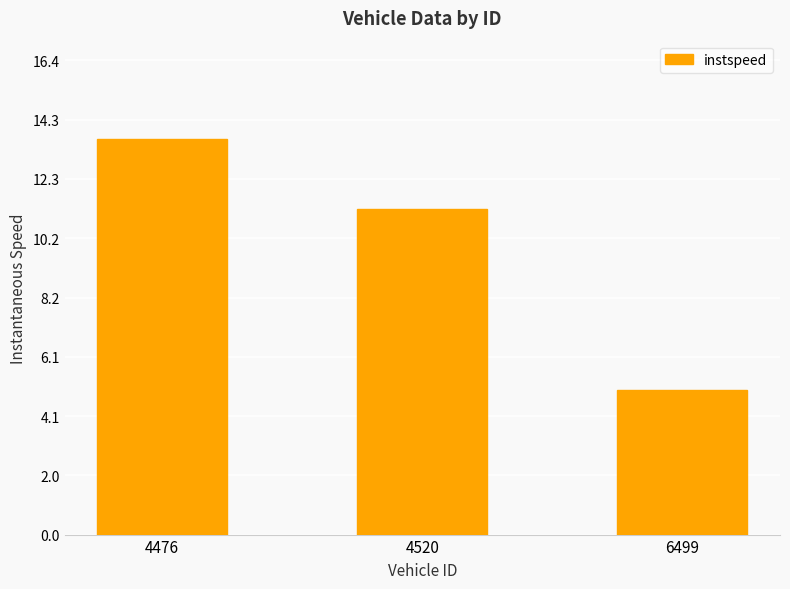

Reading right to left, list all the values displayed in this chart.

6499=5.0	4520=11.3	4476=13.6